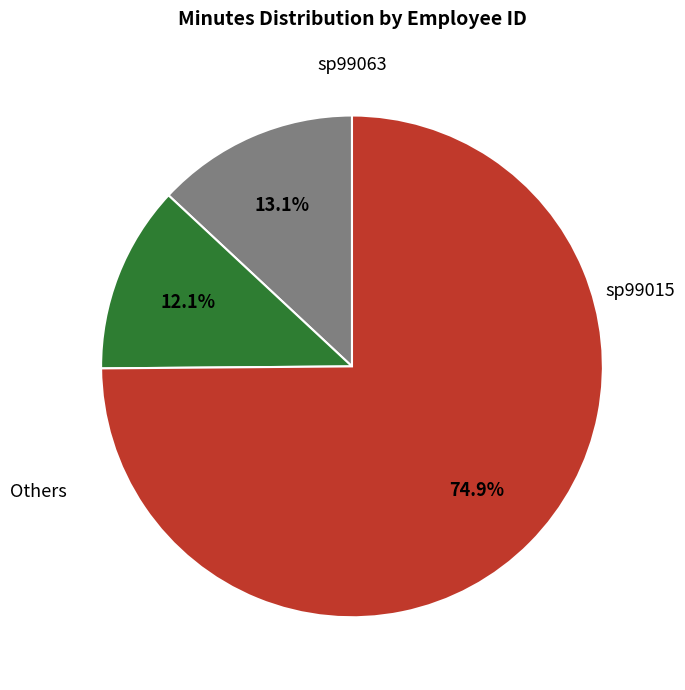

Is there a majority slice in this chart?

Yes